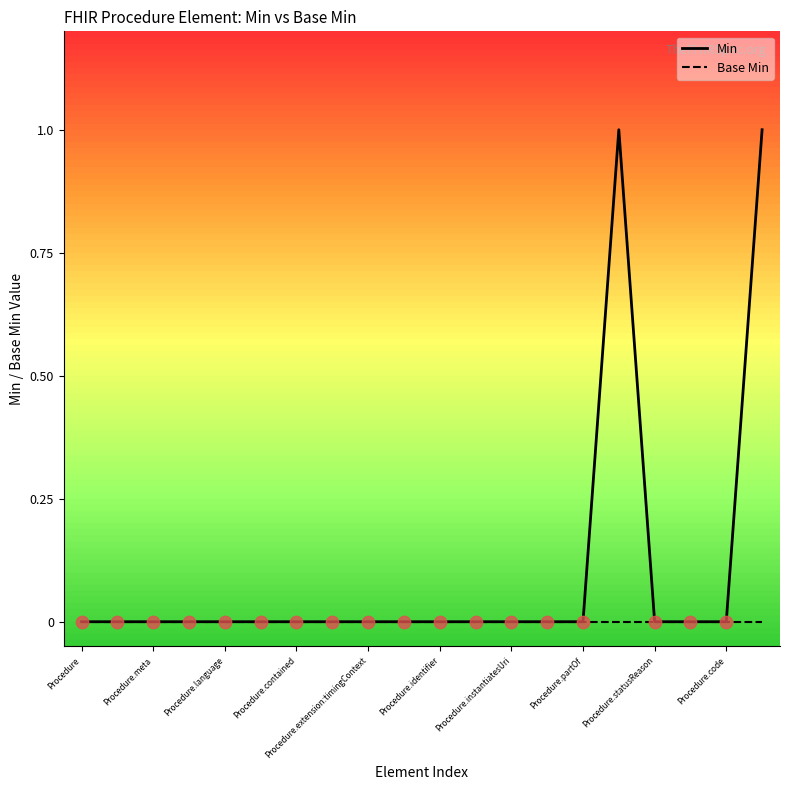

Which series has the largest total across all categories?

Min